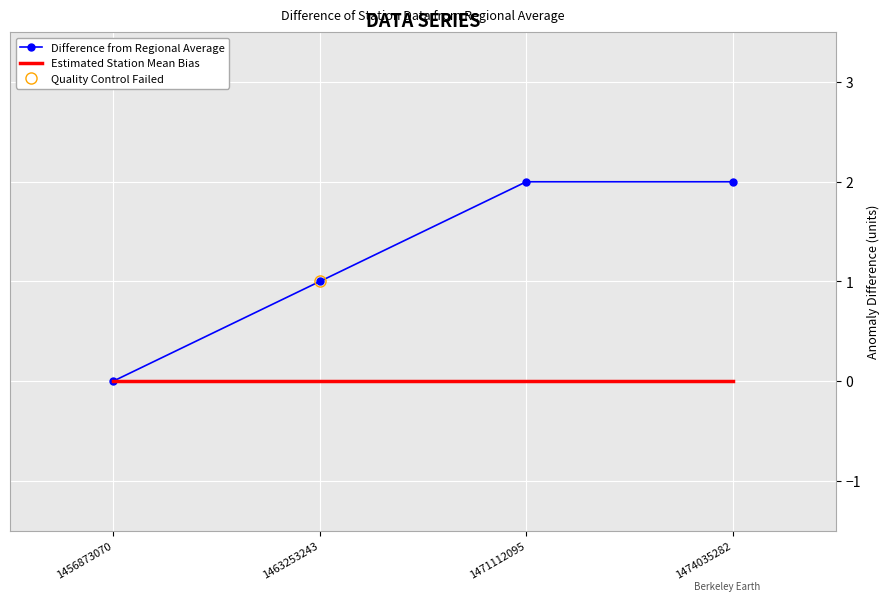

How many data points does each series have?

4